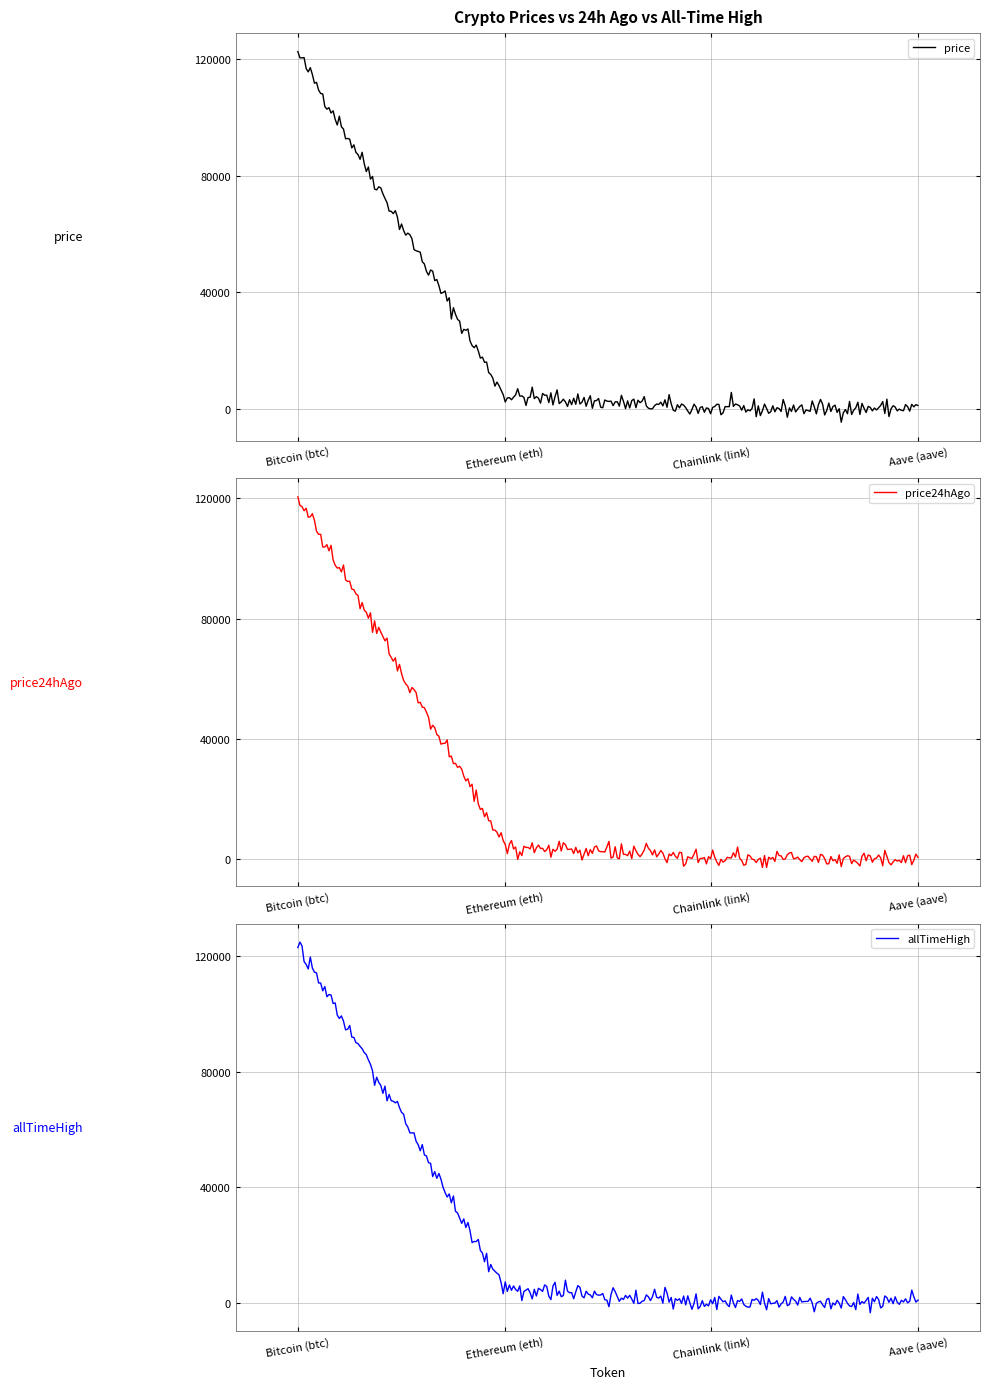

Which has a higher value, Chainlink (link) or Bitcoin (btc)?

Bitcoin (btc)